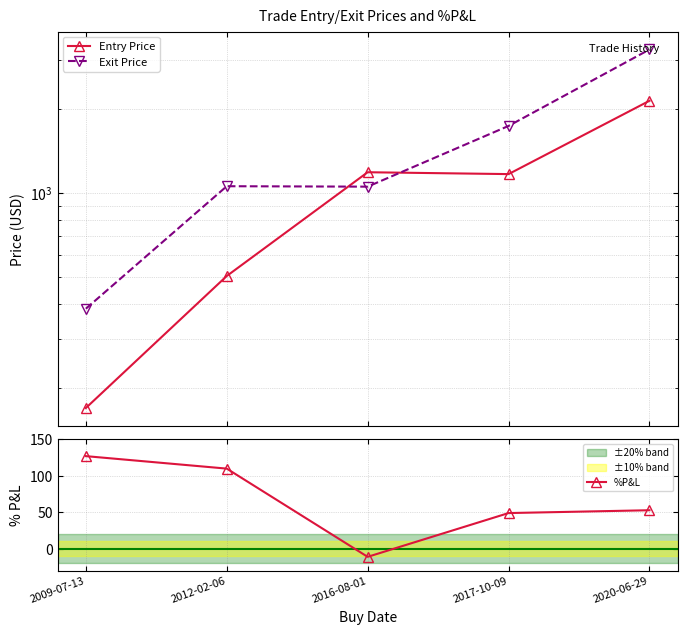

What value does the Exit Price series have at 2016-08-01?

1053.5